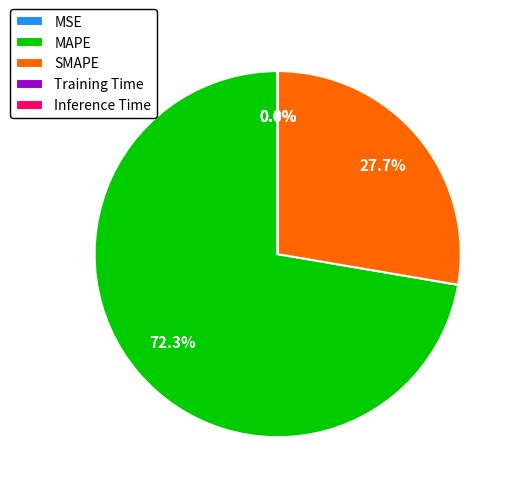

Which category accounts for the majority?

MAPE